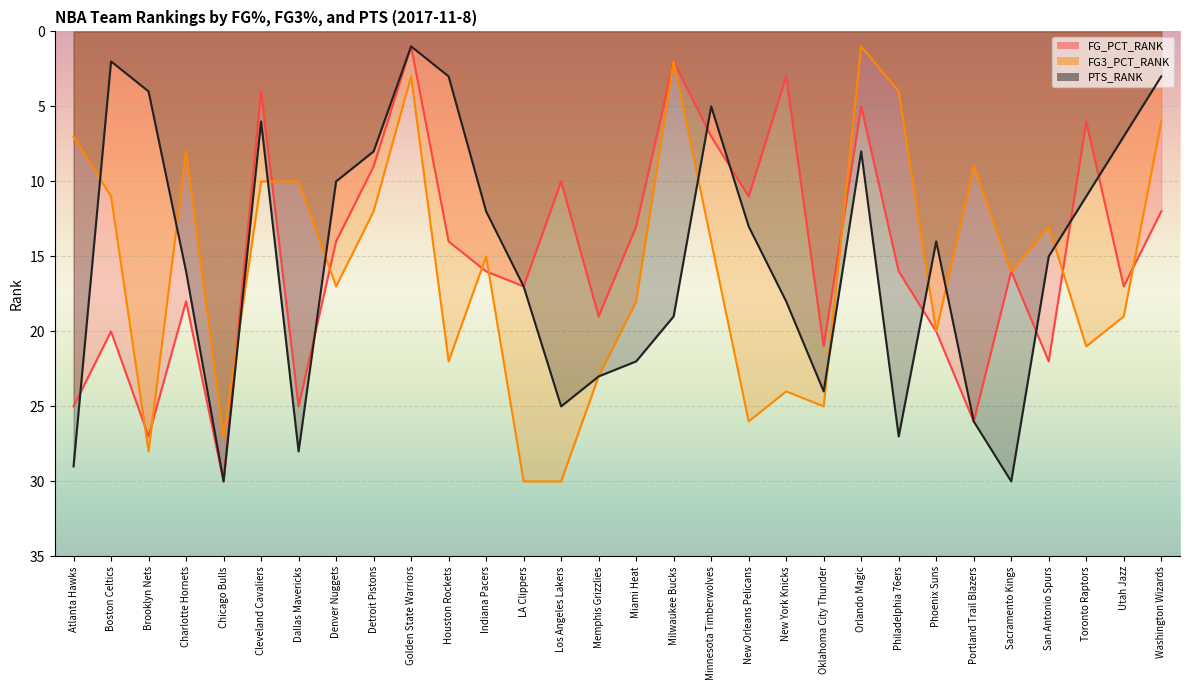

Reading left to right, what are all the values shown in this chart?

FG_PCT_RANK: Atlanta Hawks=25	Boston Celtics=20	Brooklyn Nets=27	Charlotte Hornets=18	Chicago Bulls=30	Cleveland Cavaliers=4	Dallas Mavericks=25	Denver Nuggets=14	Detroit Pistons=9	Golden State Warriors=1	Houston Rockets=14	Indiana Pacers=16	LA Clippers=17	Los Angeles Lakers=10	Memphis Grizzlies=19	Miami Heat=13	Milwaukee Bucks=2	Minnesota Timberwolves=7	New Orleans Pelicans=11	New York Knicks=3	Oklahoma City Thunder=21	Orlando Magic=5	Philadelphia 76ers=16	Phoenix Suns=20	Portland Trail Blazers=26	Sacramento Kings=16	San Antonio Spurs=22	Toronto Raptors=6	Utah Jazz=17	Washington Wizards=12
FG3_PCT_RANK: Atlanta Hawks=7	Boston Celtics=11	Brooklyn Nets=28	Charlotte Hornets=8	Chicago Bulls=27	Cleveland Cavaliers=10	Dallas Mavericks=10	Denver Nuggets=17	Detroit Pistons=12	Golden State Warriors=3	Houston Rockets=22	Indiana Pacers=15	LA Clippers=30	Los Angeles Lakers=30	Memphis Grizzlies=23	Miami Heat=18	Milwaukee Bucks=2	Minnesota Timberwolves=14	New Orleans Pelicans=26	New York Knicks=24	Oklahoma City Thunder=25	Orlando Magic=1	Philadelphia 76ers=4	Phoenix Suns=20	Portland Trail Blazers=9	Sacramento Kings=16	San Antonio Spurs=13	Toronto Raptors=21	Utah Jazz=19	Washington Wizards=6
PTS_RANK: Atlanta Hawks=29	Boston Celtics=2	Brooklyn Nets=4	Charlotte Hornets=16	Chicago Bulls=30	Cleveland Cavaliers=6	Dallas Mavericks=28	Denver Nuggets=10	Detroit Pistons=8	Golden State Warriors=1	Houston Rockets=3	Indiana Pacers=12	LA Clippers=17	Los Angeles Lakers=25	Memphis Grizzlies=23	Miami Heat=22	Milwaukee Bucks=19	Minnesota Timberwolves=5	New Orleans Pelicans=13	New York Knicks=18	Oklahoma City Thunder=24	Orlando Magic=8	Philadelphia 76ers=27	Phoenix Suns=14	Portland Trail Blazers=26	Sacramento Kings=30	San Antonio Spurs=15	Toronto Raptors=11	Utah Jazz=7	Washington Wizards=3